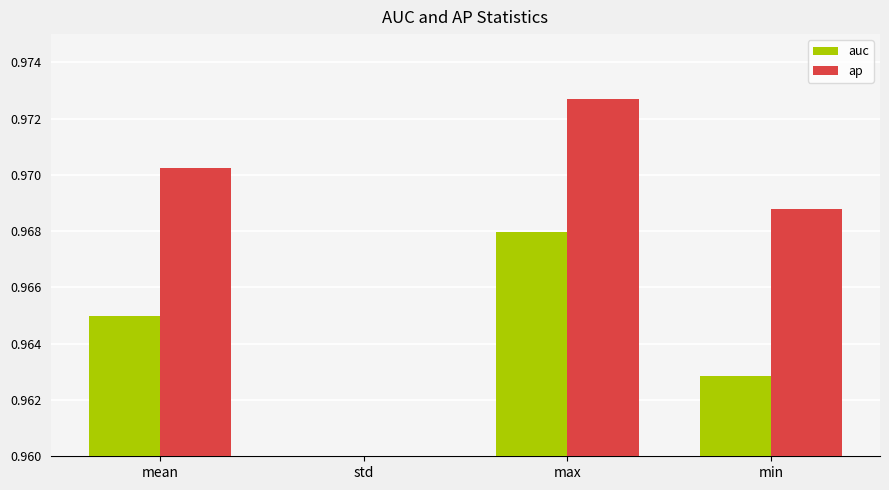

What are all the series names shown in the legend?

auc, ap